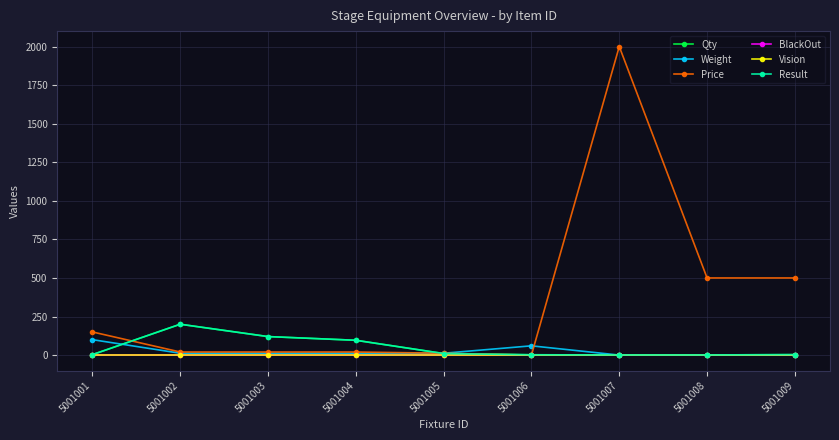

Which series changed the most between 5001005 and 5001008?

Price